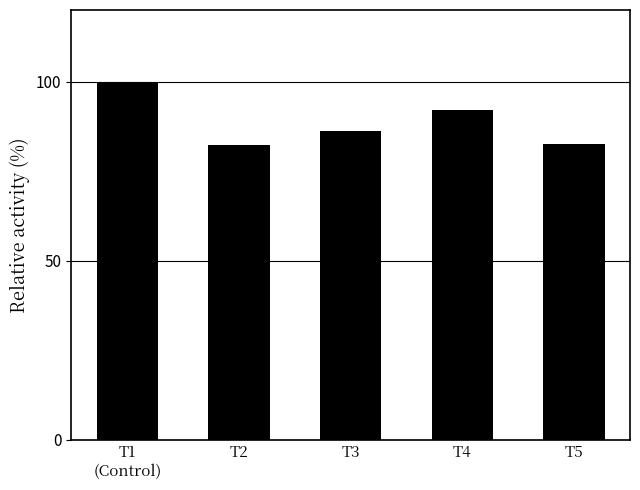

What is the approximate value at T5?

82.6